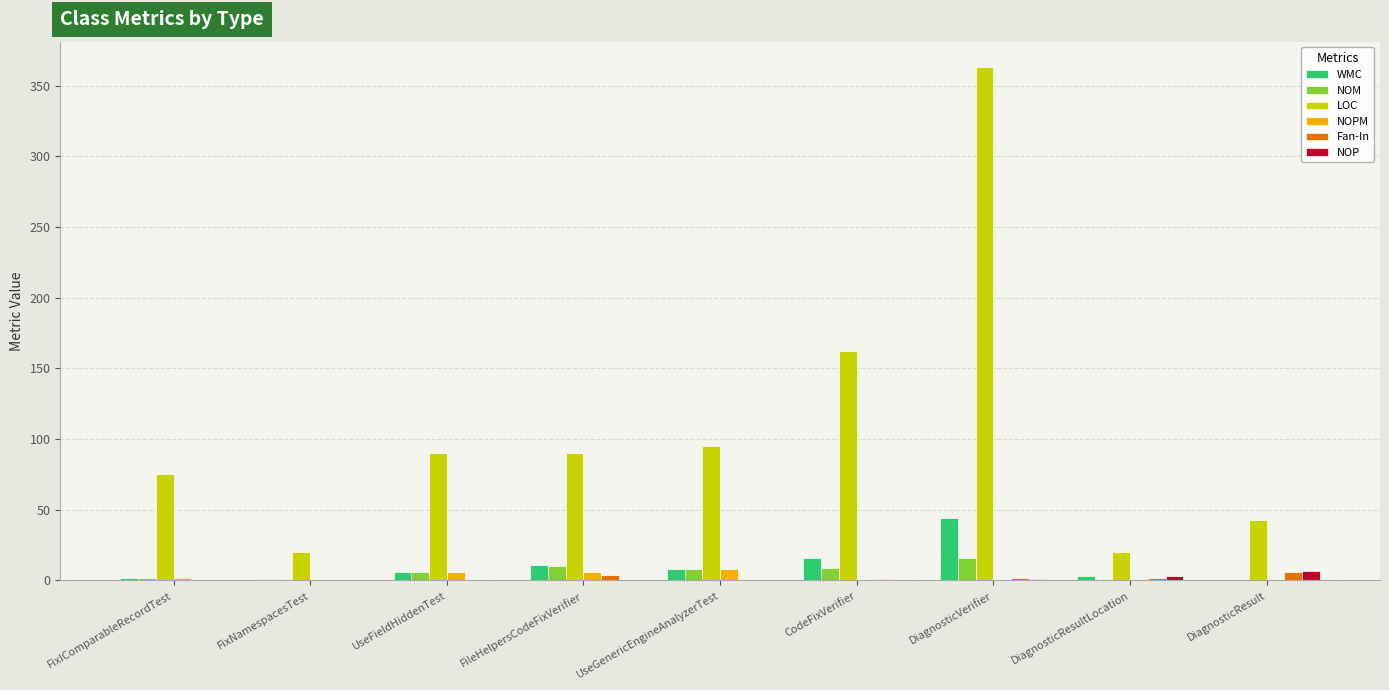

What is the average value of the NOM series?

6